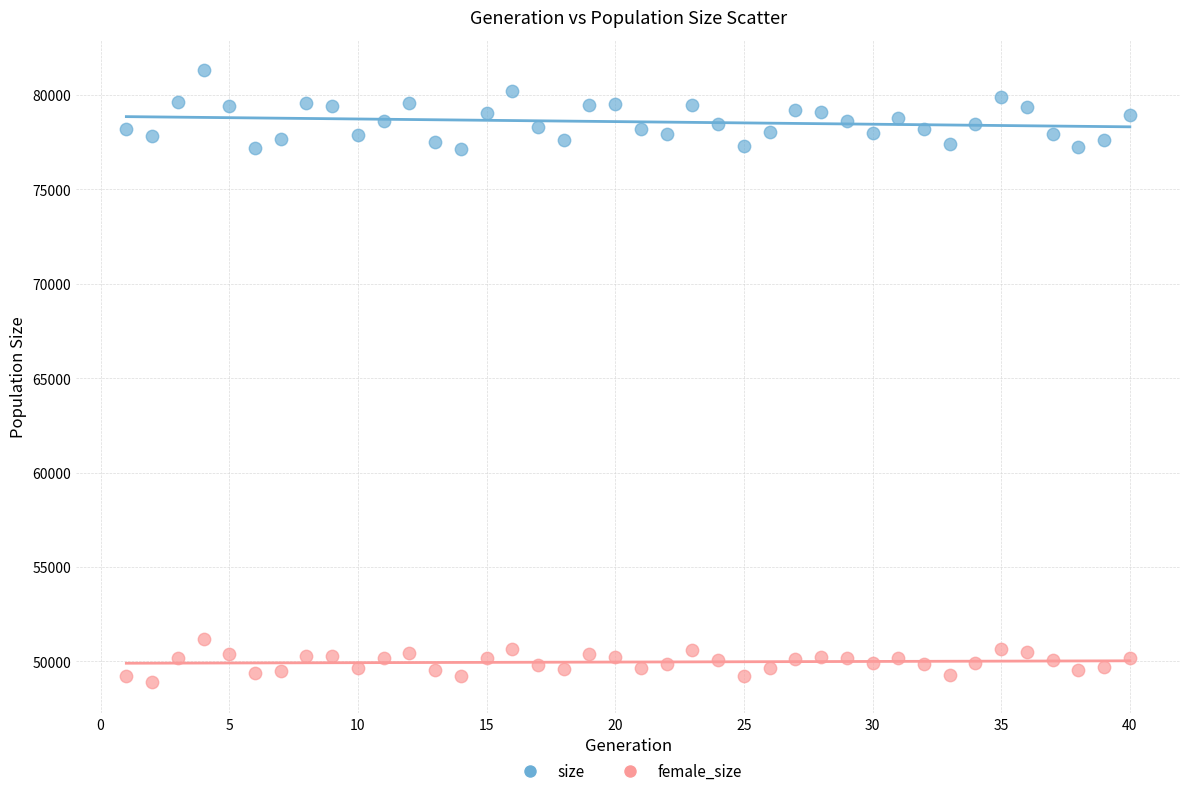

What are all the series names shown in the legend?

size, female_size